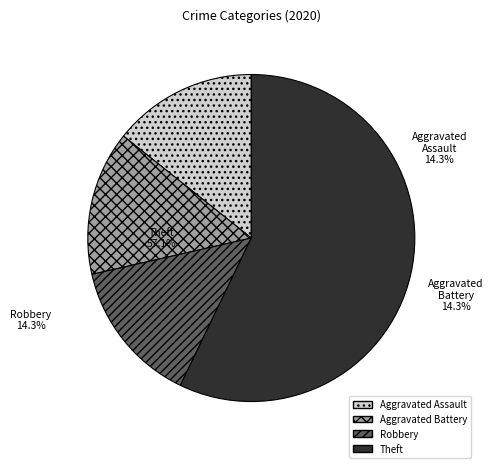

Is Theft the majority of the pie?

Yes